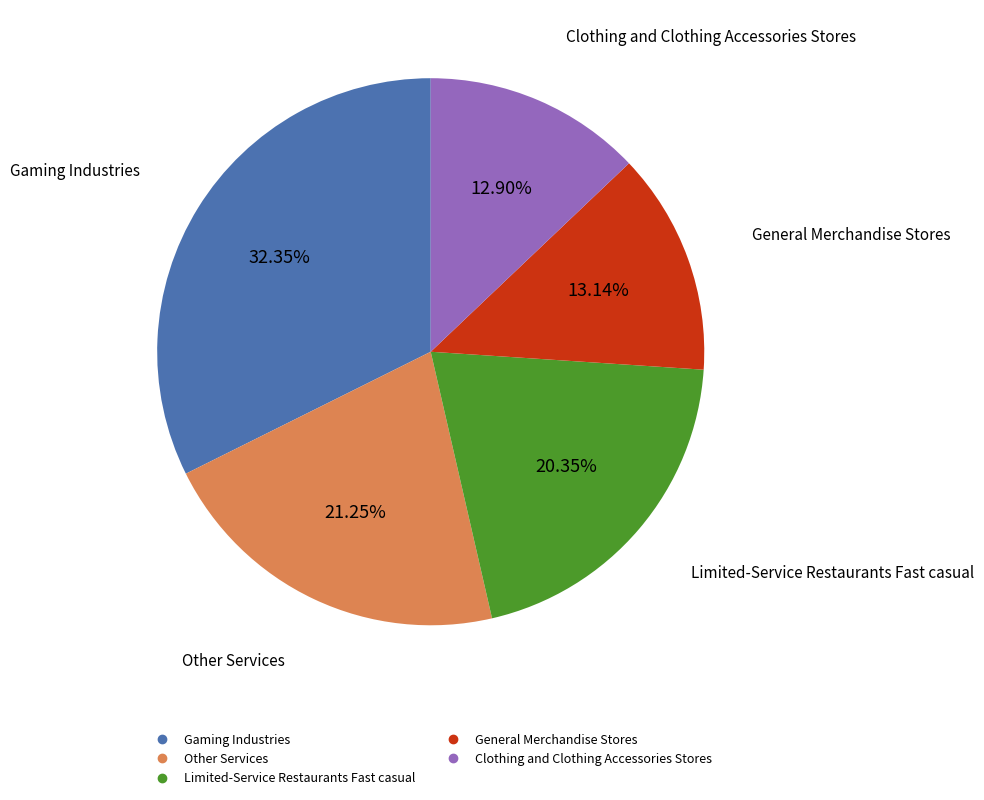

Does General Merchandise Stores account for over 50% of the chart?

No